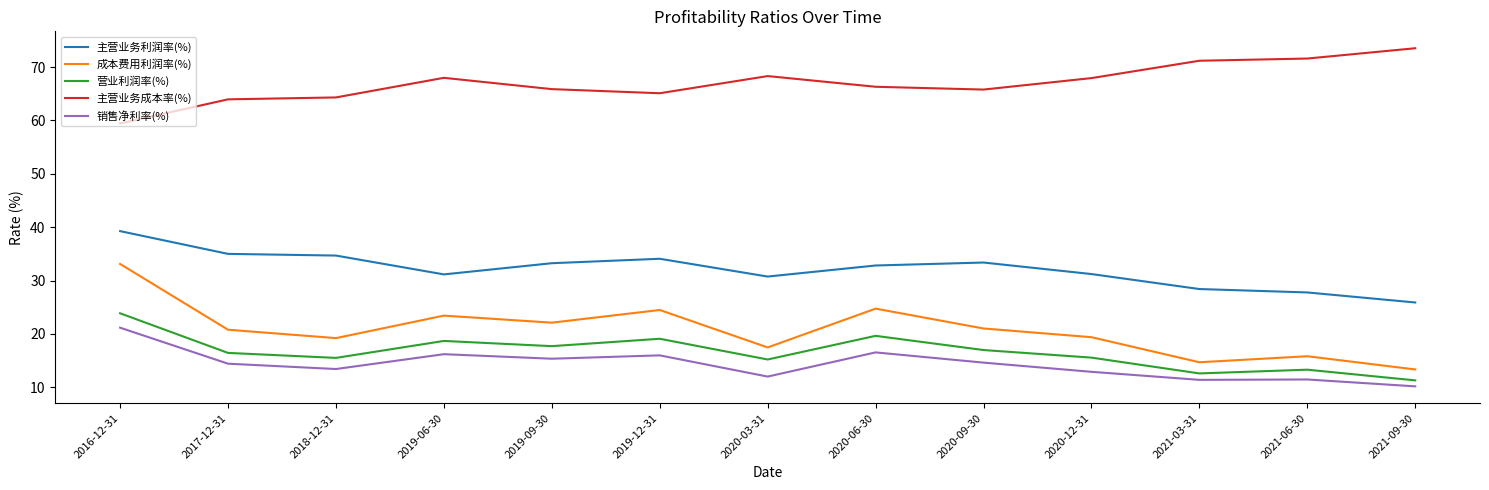

What is the difference between the 主营业务成本率(%) values at 2016-12-31 and 2018-12-31?

4.9